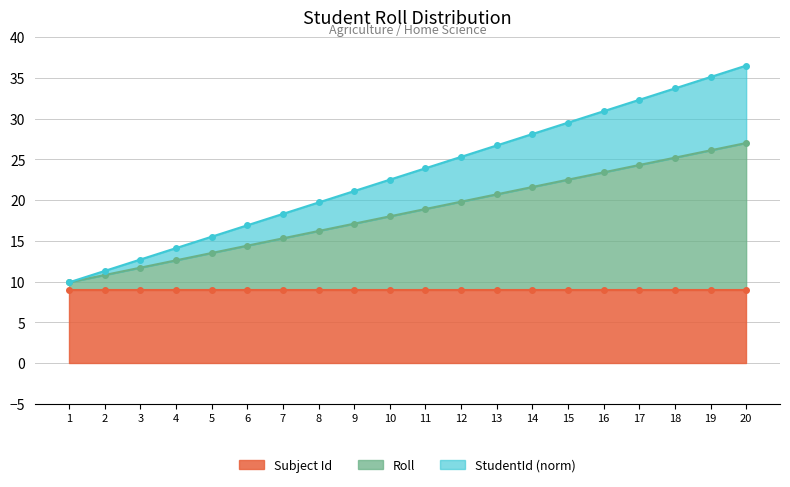

What is the greatest value displayed?

36.5